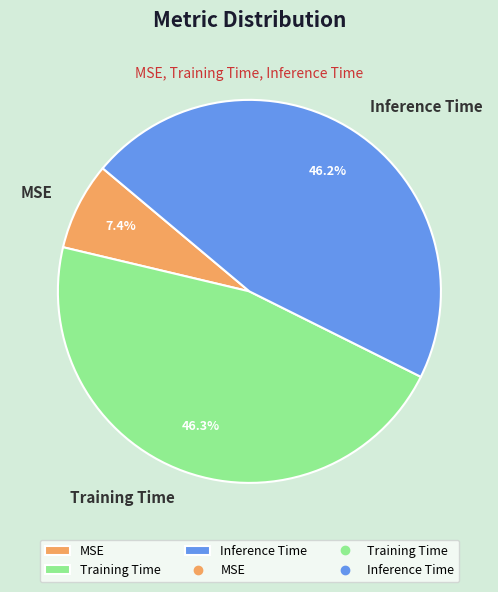

Does Training Time account for over 50% of the chart?

No